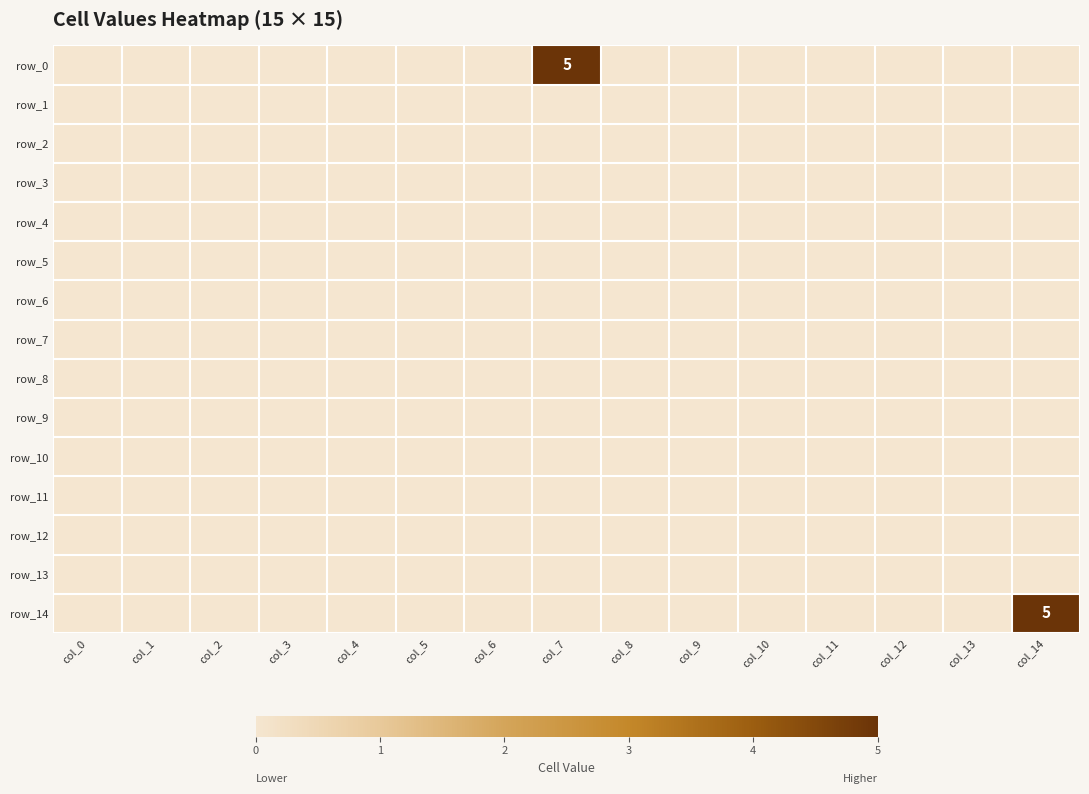

Reading left to right, transcribe all the data shown in this chart.

row_0: 0	0	0	0	0	0	0	5	0	0	0	0	0	0	0
row_1: 0	0	0	0	0	0	0	0	0	0	0	0	0	0	0
row_2: 0	0	0	0	0	0	0	0	0	0	0	0	0	0	0
row_3: 0	0	0	0	0	0	0	0	0	0	0	0	0	0	0
row_4: 0	0	0	0	0	0	0	0	0	0	0	0	0	0	0
row_5: 0	0	0	0	0	0	0	0	0	0	0	0	0	0	0
row_6: 0	0	0	0	0	0	0	0	0	0	0	0	0	0	0
row_7: 0	0	0	0	0	0	0	0	0	0	0	0	0	0	0
row_8: 0	0	0	0	0	0	0	0	0	0	0	0	0	0	0
row_9: 0	0	0	0	0	0	0	0	0	0	0	0	0	0	0
row_10: 0	0	0	0	0	0	0	0	0	0	0	0	0	0	0
row_11: 0	0	0	0	0	0	0	0	0	0	0	0	0	0	0
row_12: 0	0	0	0	0	0	0	0	0	0	0	0	0	0	0
row_13: 0	0	0	0	0	0	0	0	0	0	0	0	0	0	0
row_14: 0	0	0	0	0	0	0	0	0	0	0	0	0	0	5